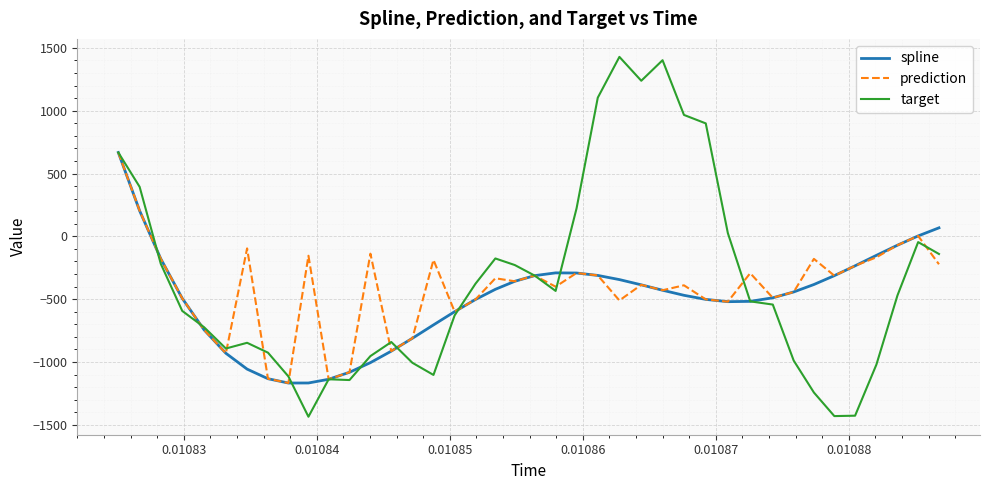

What is the highest value of the target series?

1428.6